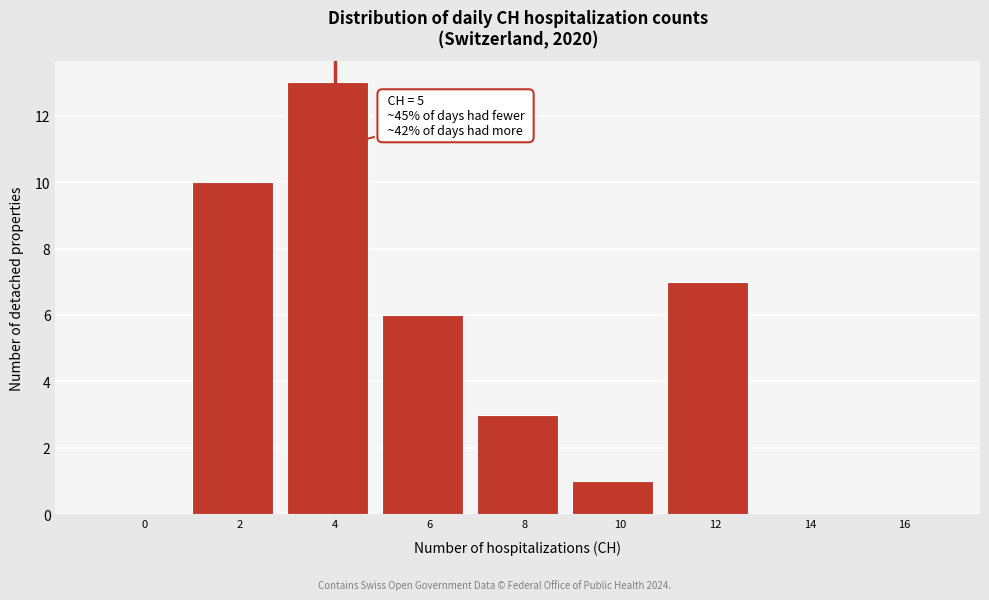

Reading right to left, what are all the values shown in this chart?

16=0	14=0	12=7	10=1	8=3	6=6	4=13	2=10	0=0